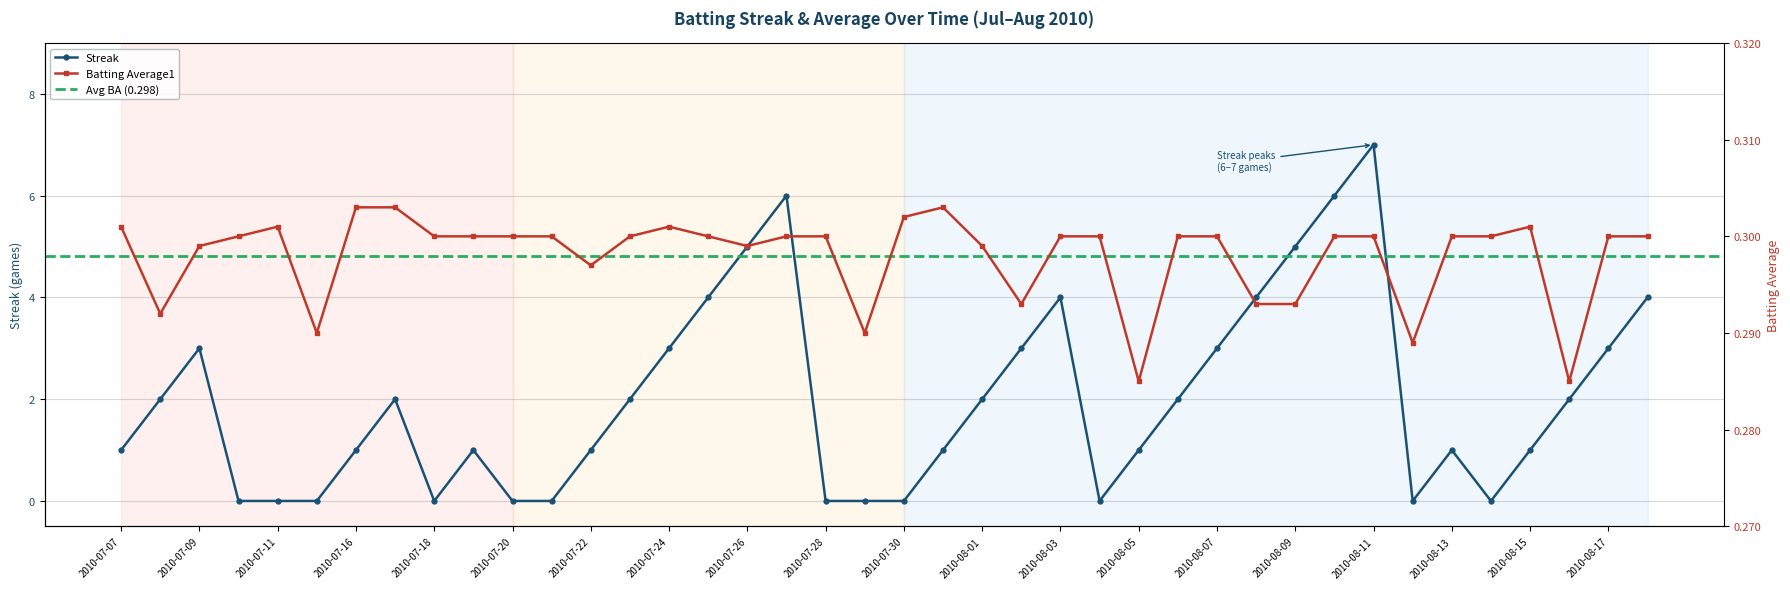

True or false: Streak and Batting Average1 cross at least once.

True